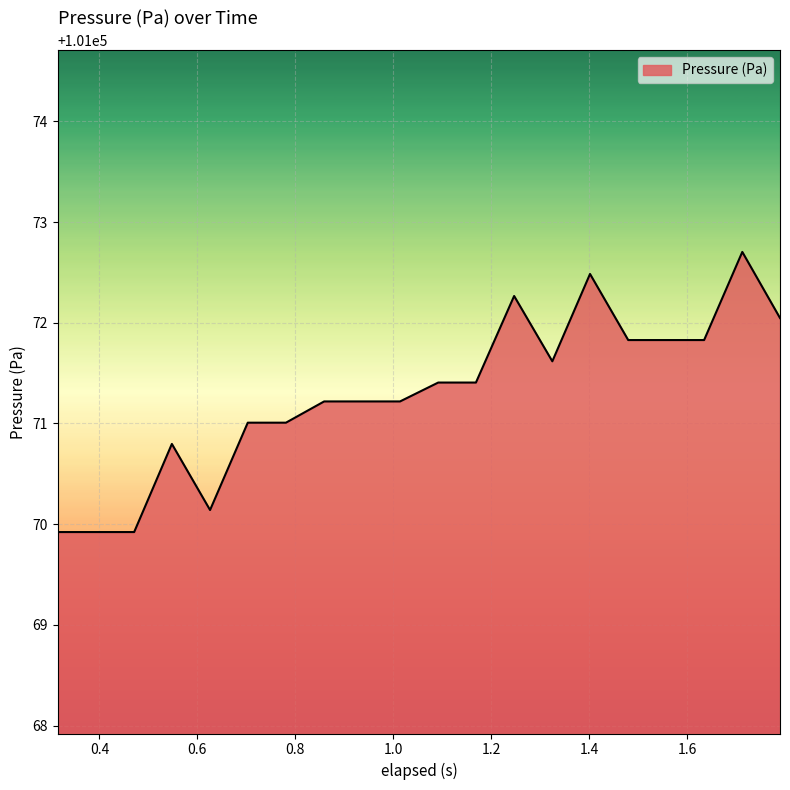

What is the smallest value displayed?

101069.9